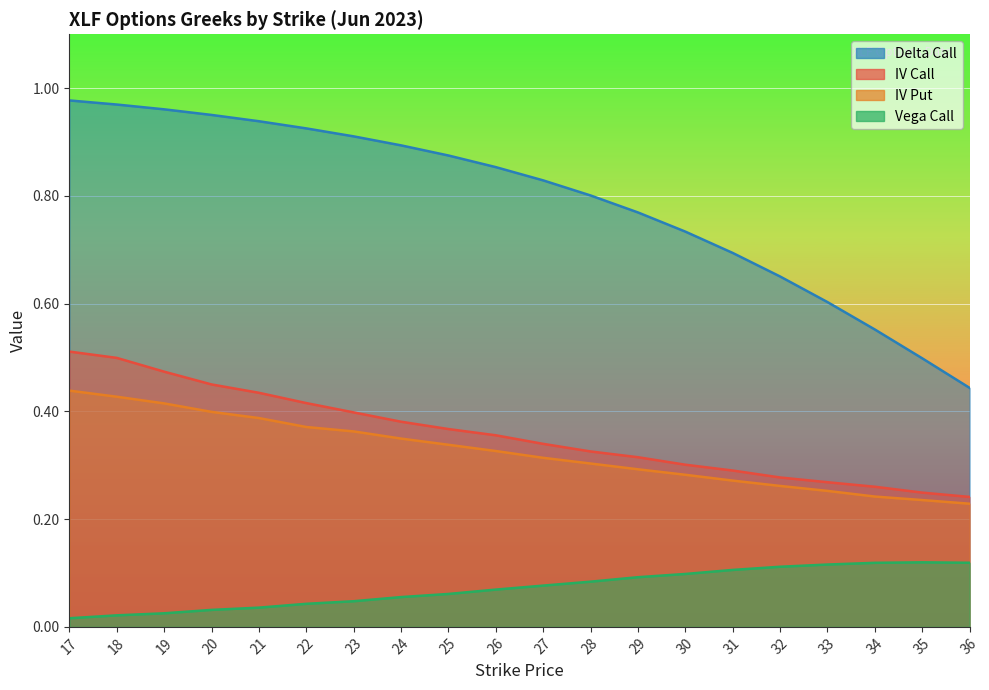

Is the value of iv_call at 32 greater than the value of vega_call at 32?

Yes